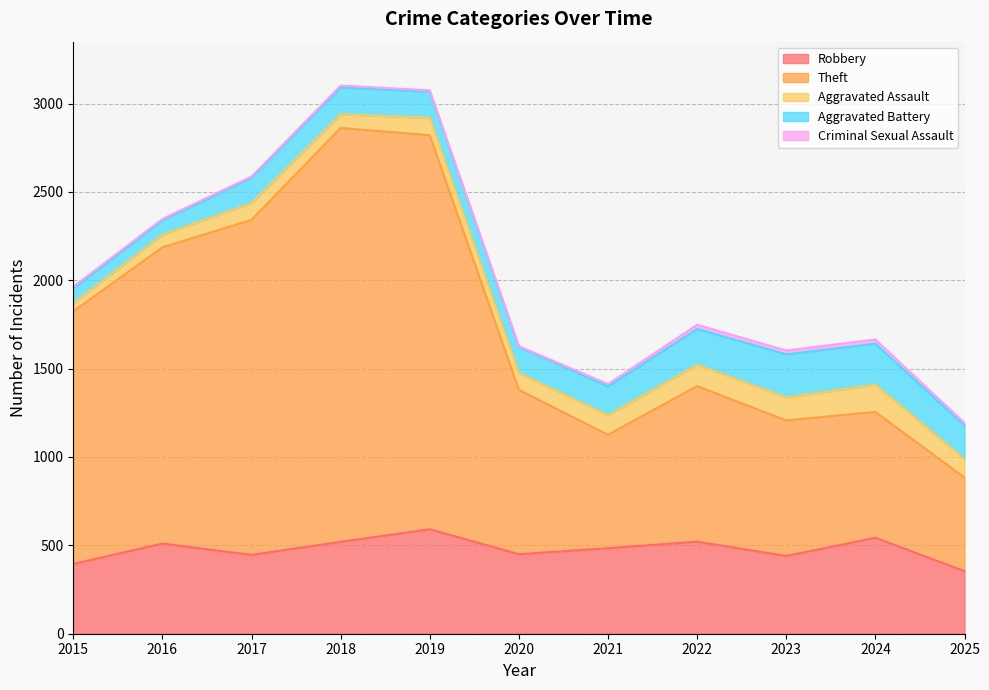

At 2018, list the series in order from smallest to largest.

Criminal Sexual Assault, Aggravated Assault, Aggravated Battery, Robbery, Theft